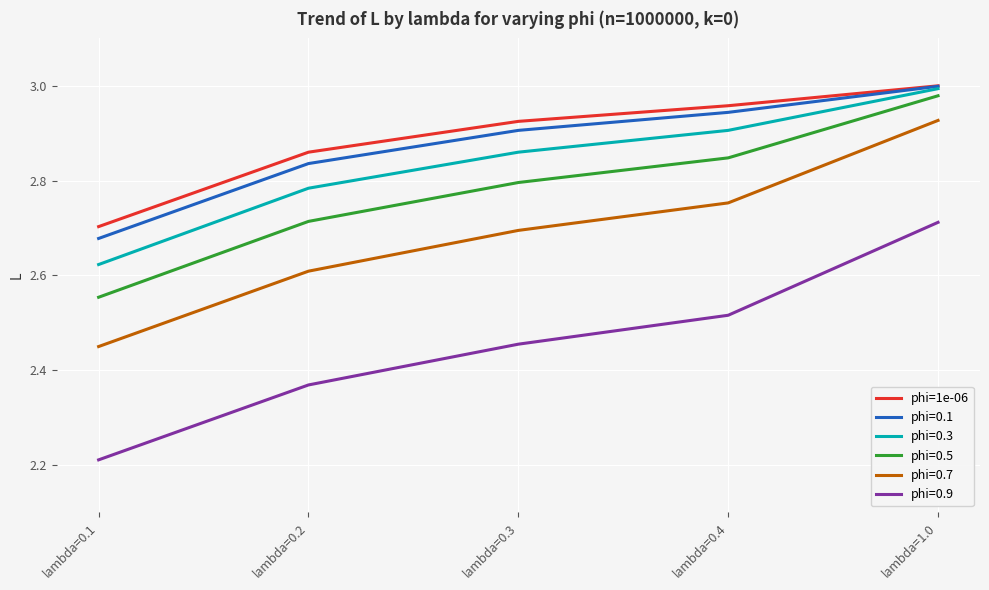

Which category has the lowest value in the phi=0.3 series?

lambda=0.1